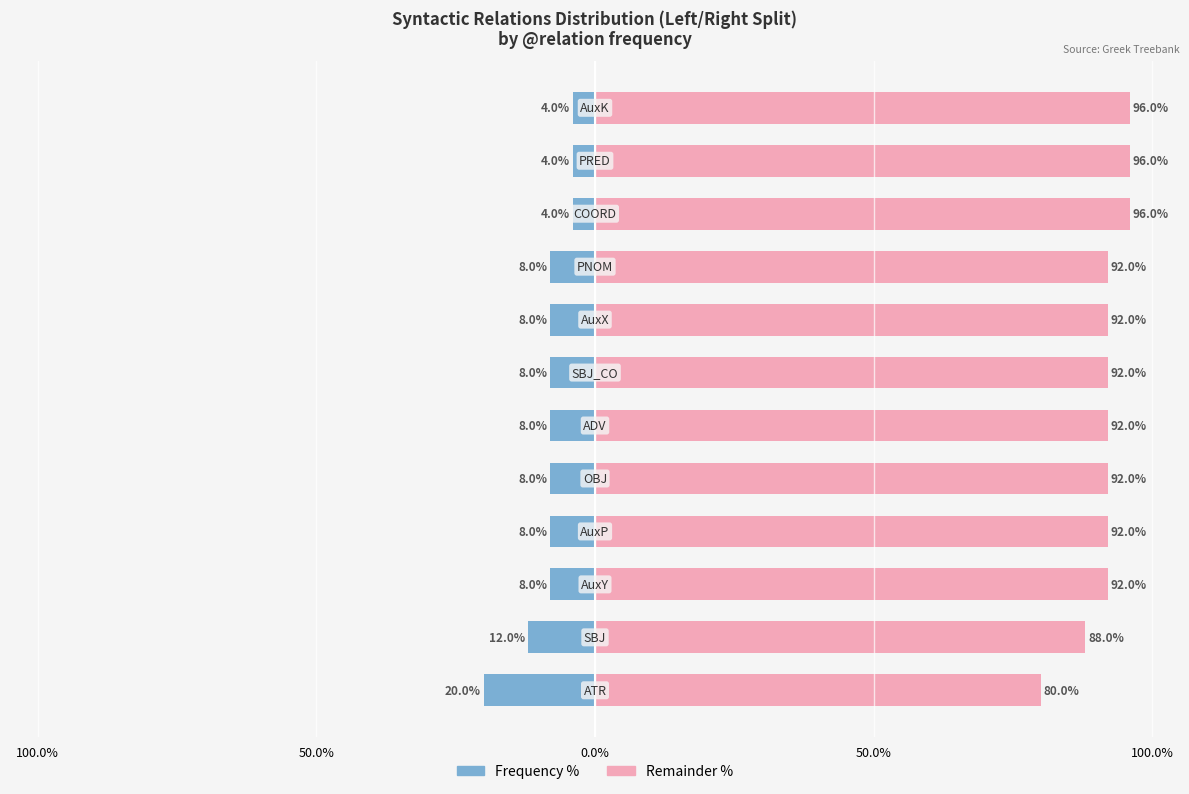

Where does the Left (Count) series first go above -8?

9